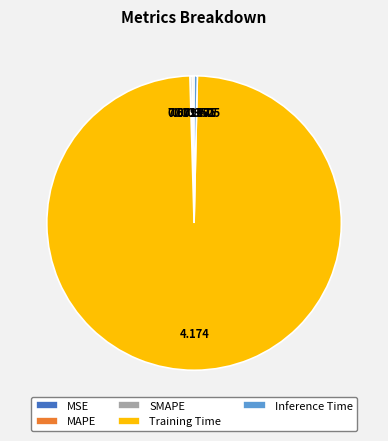

What is the largest slice in the pie chart?

Training Time